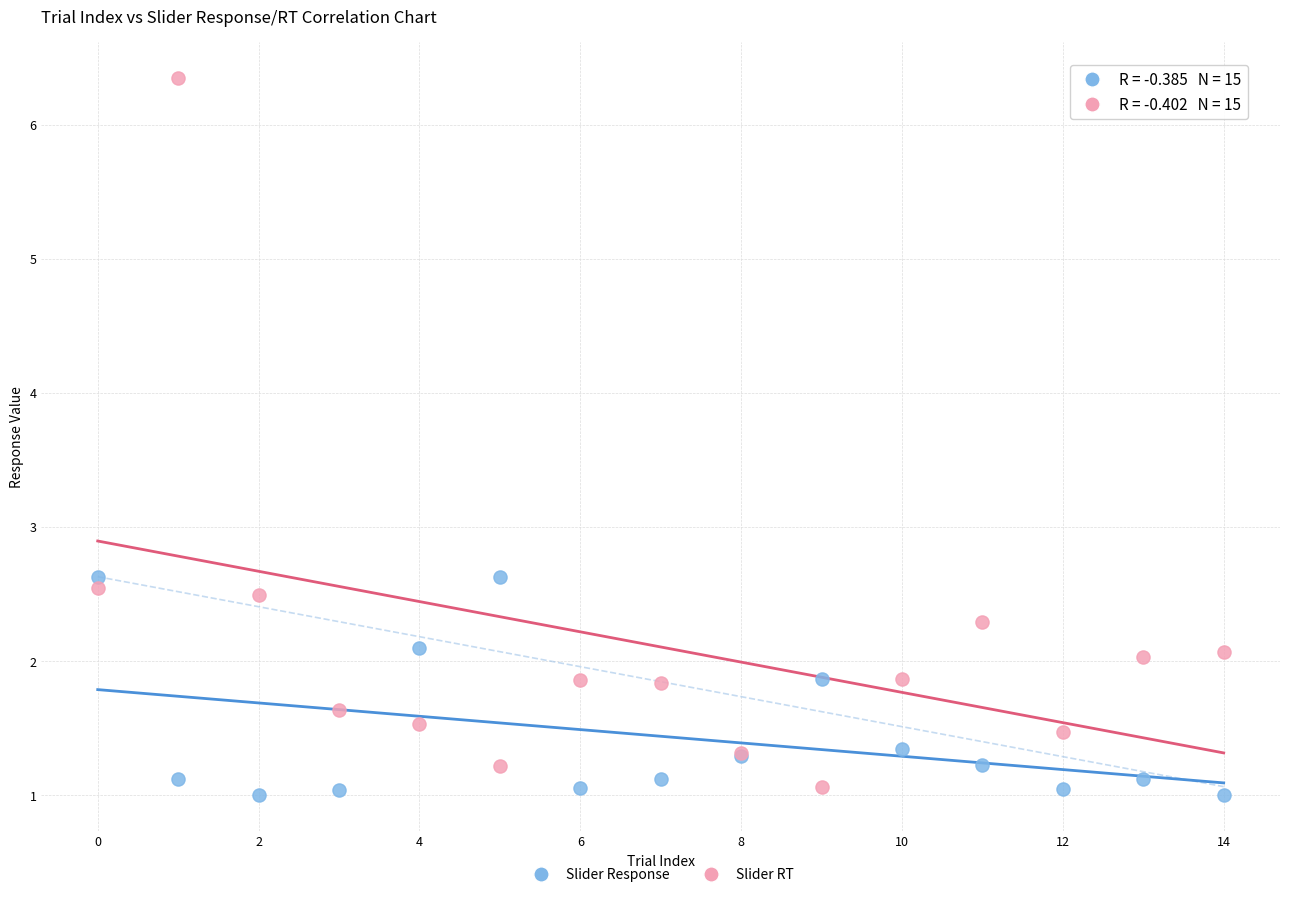

Which series has the largest Y range (max minus min)?

Slider RT